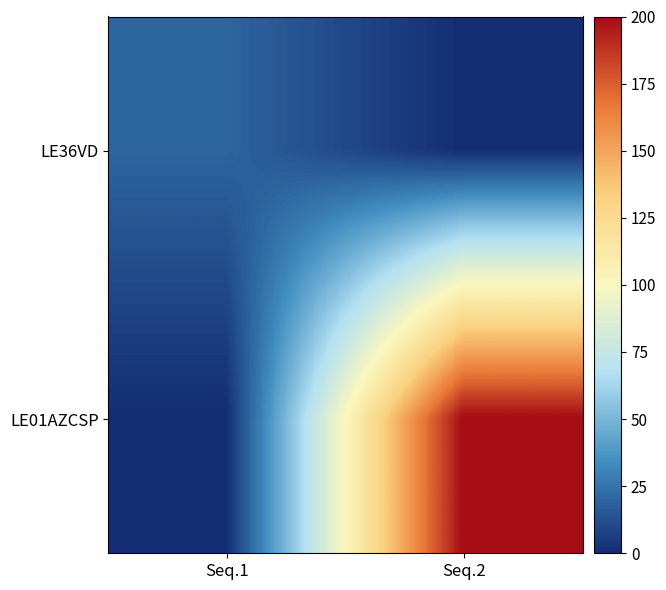

How many data points does each series have?

2